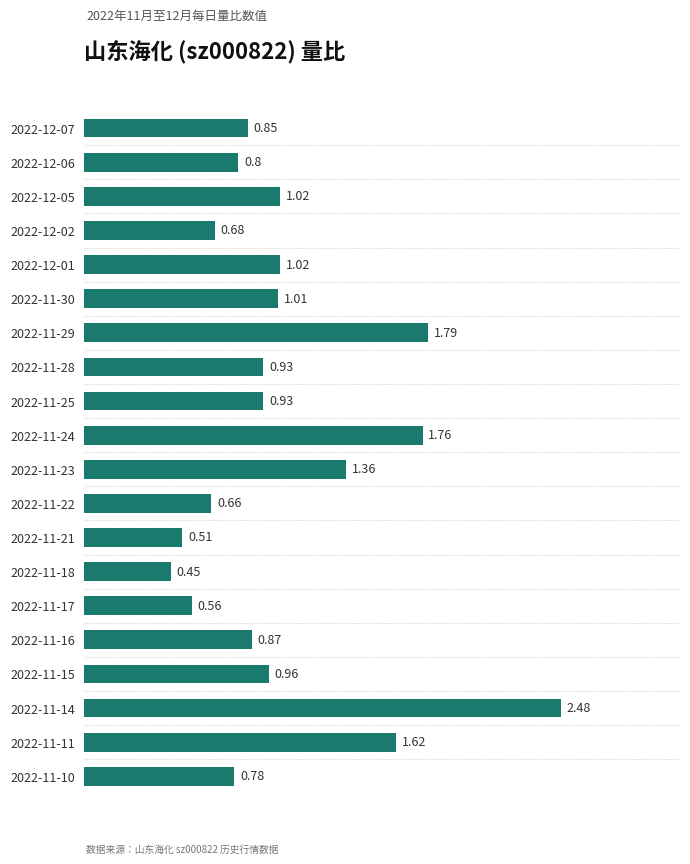

Between 2022-11-28 and 2022-11-21, which is larger?

2022-11-28